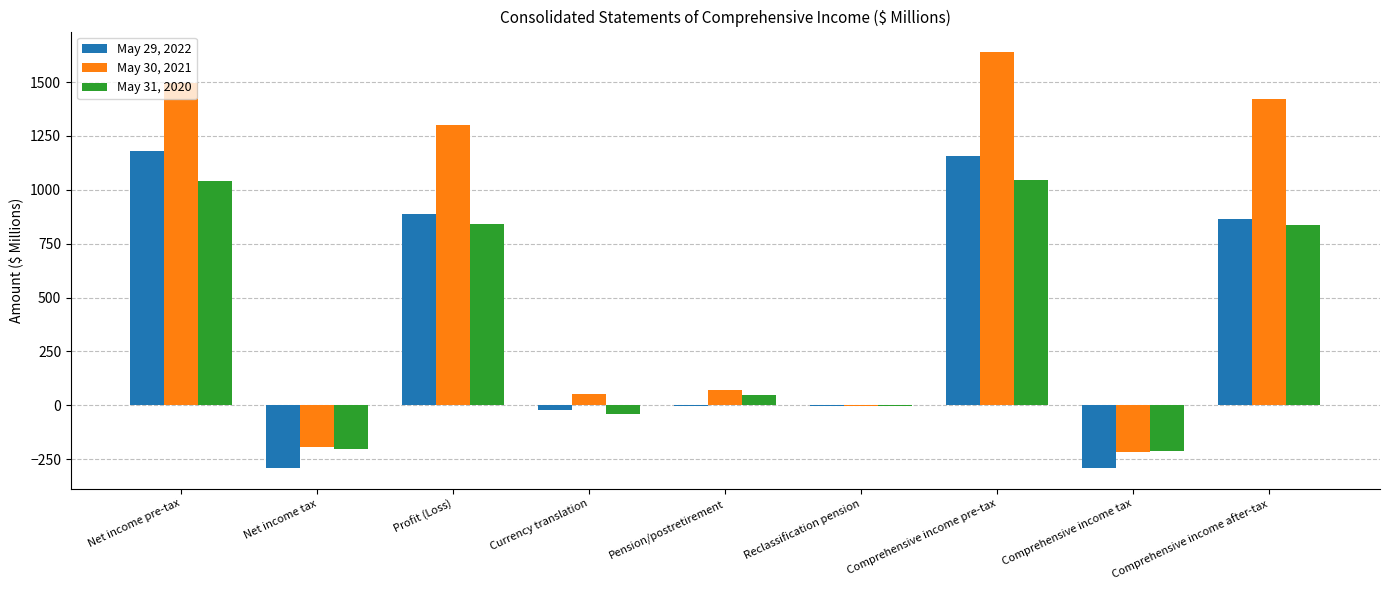

Which category has the highest value across all series?

Comprehensive income pre-tax